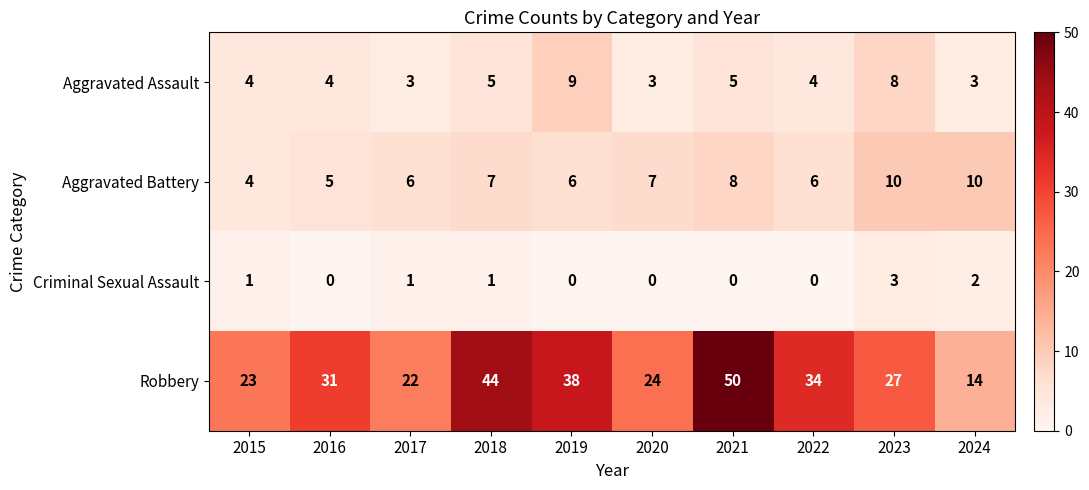

Which series has the widest spread of values?

Robbery